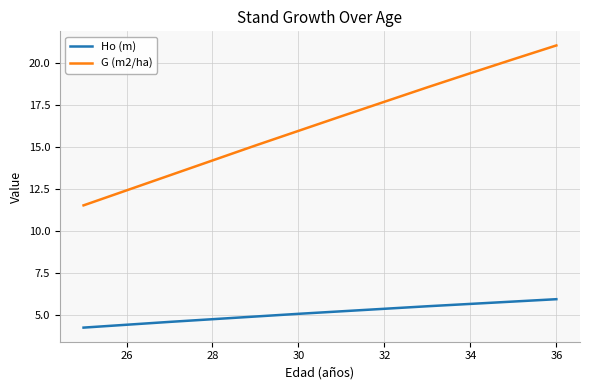

What is the minimum value for G (m2/ha)?

11.5